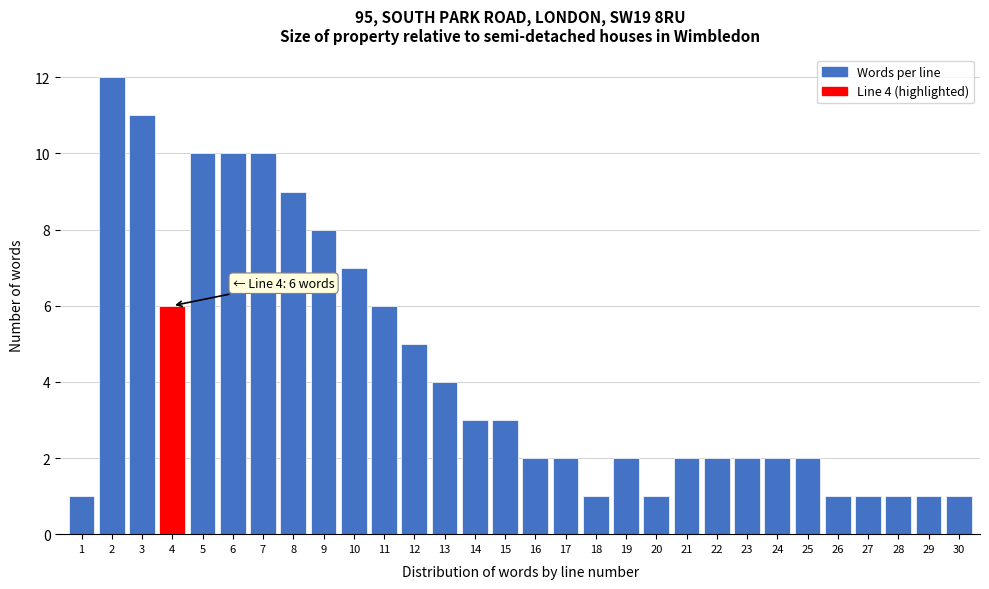

Reading left to right, extract all data points from this chart.

1	12	11	6	10	10	10	9	8	7	6	5	4	3	3	2	2	1	2	1	2	2	2	2	2	1	1	1	1	1